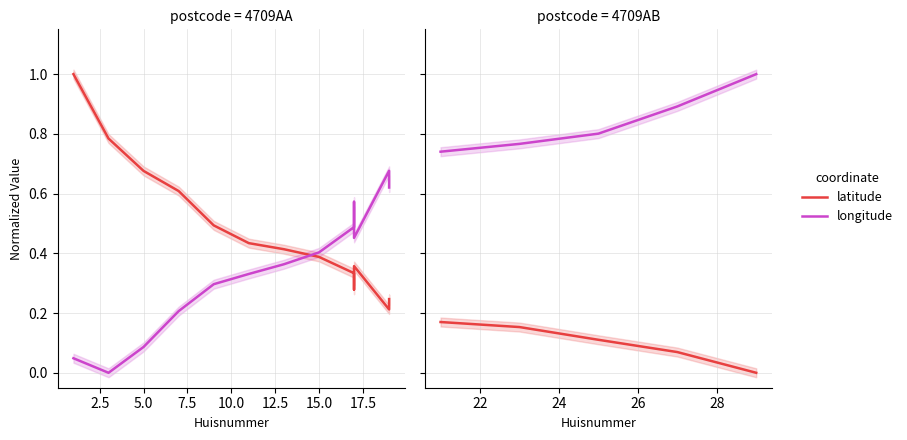

True or false: longitude and latitude cross at least once.

False